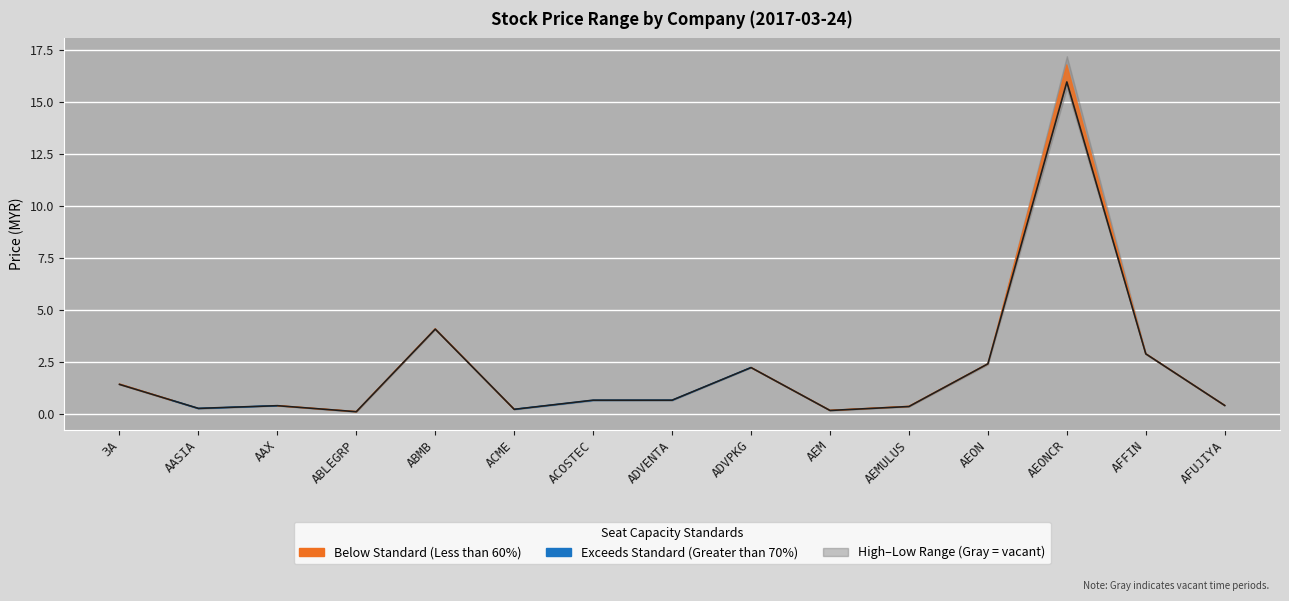

List the labels in order of value, largest first.

AEONCR, ABMB, AFFIN, AEON, ADVPKG, 3A, ACOSTEC, ADVENTA, AFUJIYA, AAX, AEMULUS, AASIA, ACME, AEM, ABLEGRP